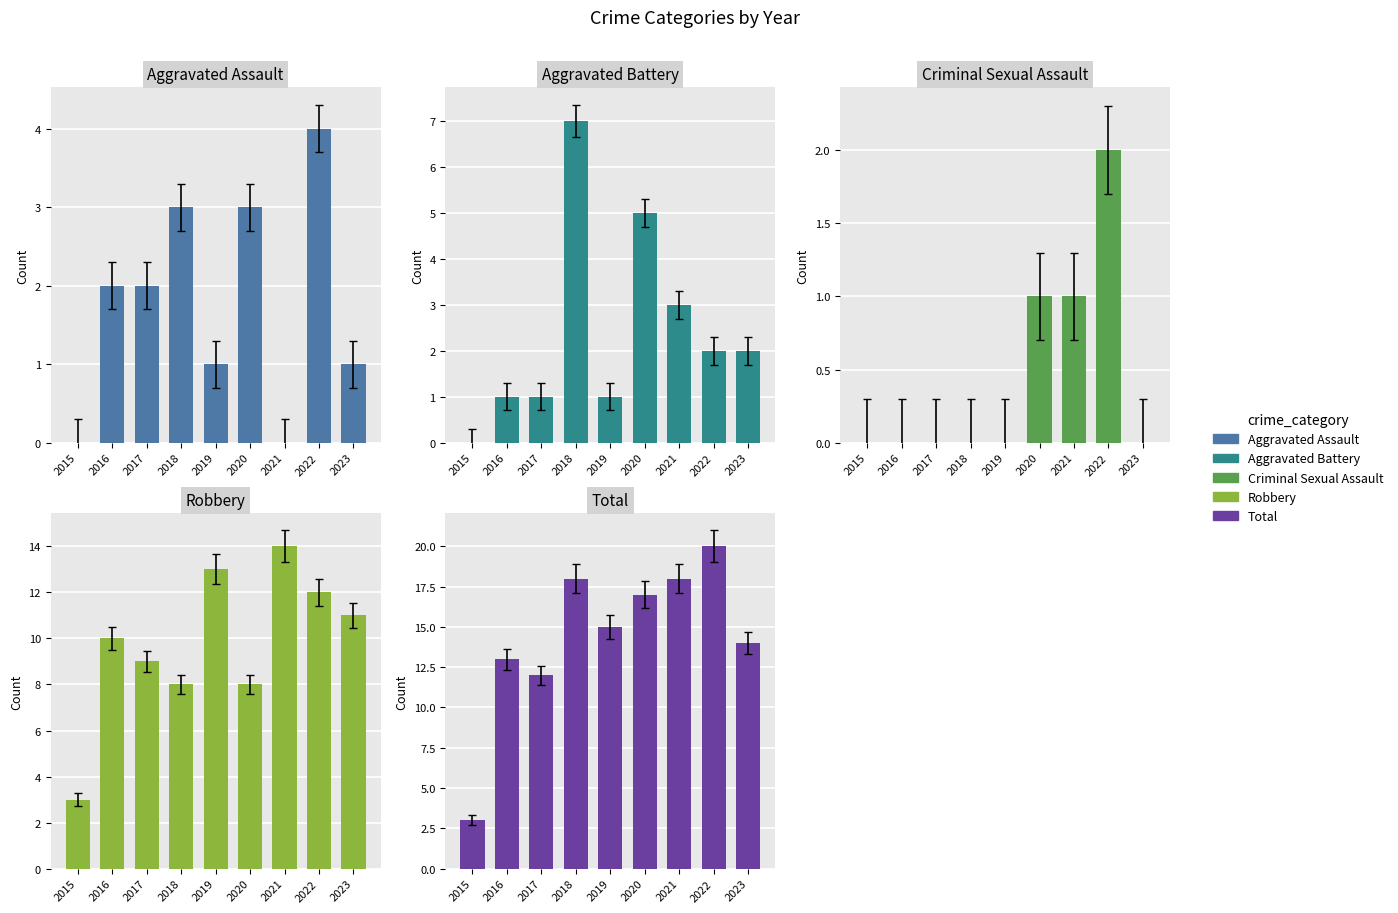

At which category is the sum across all series the highest?

2022